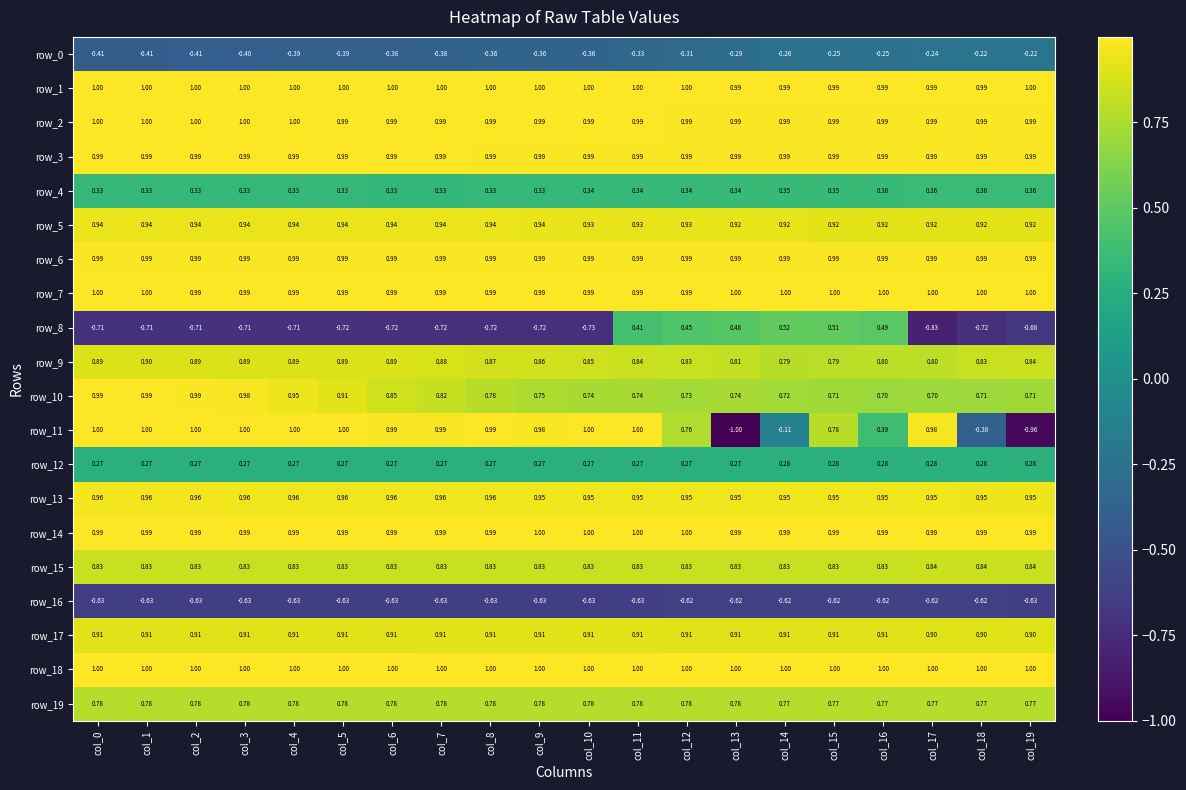

How many data points does each series have?

20